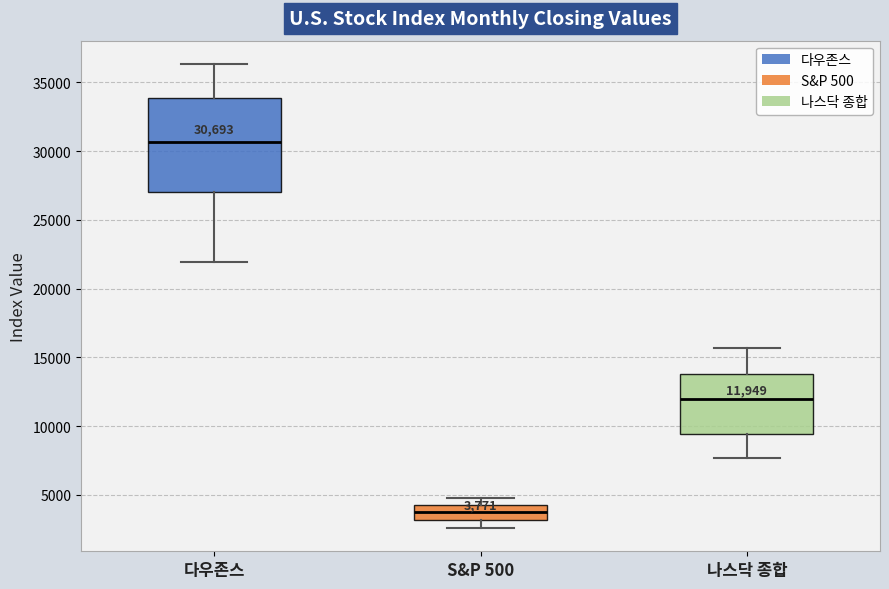

Which box's median line is the highest?

다우존스